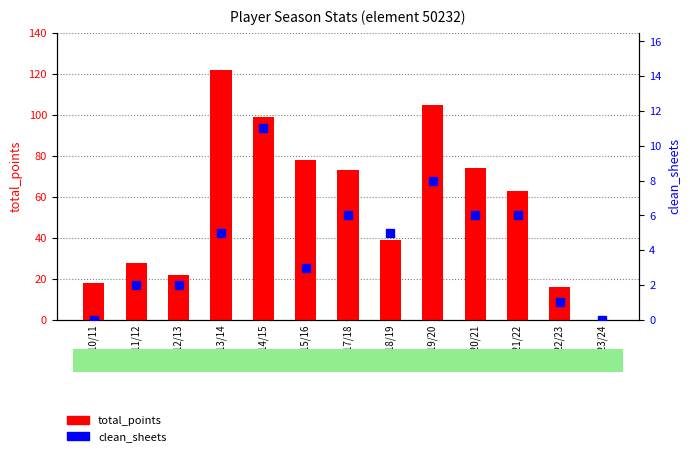

Between 2023/24 and 2010/11, which is larger?

2010/11